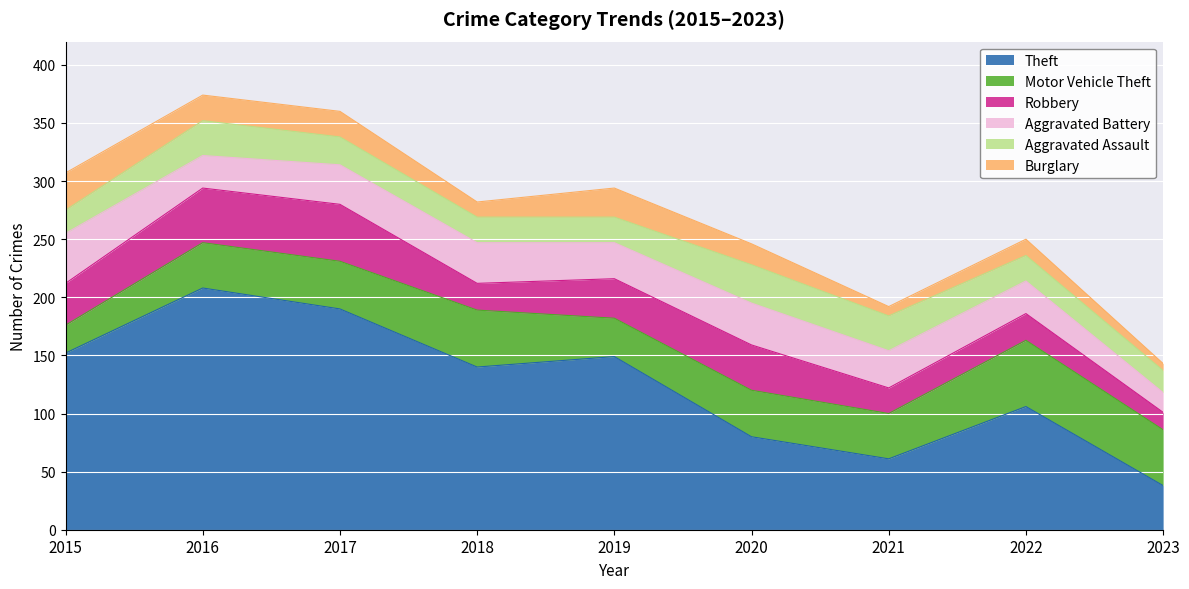

Is it true that Robbery equals 11 at 2016?

False